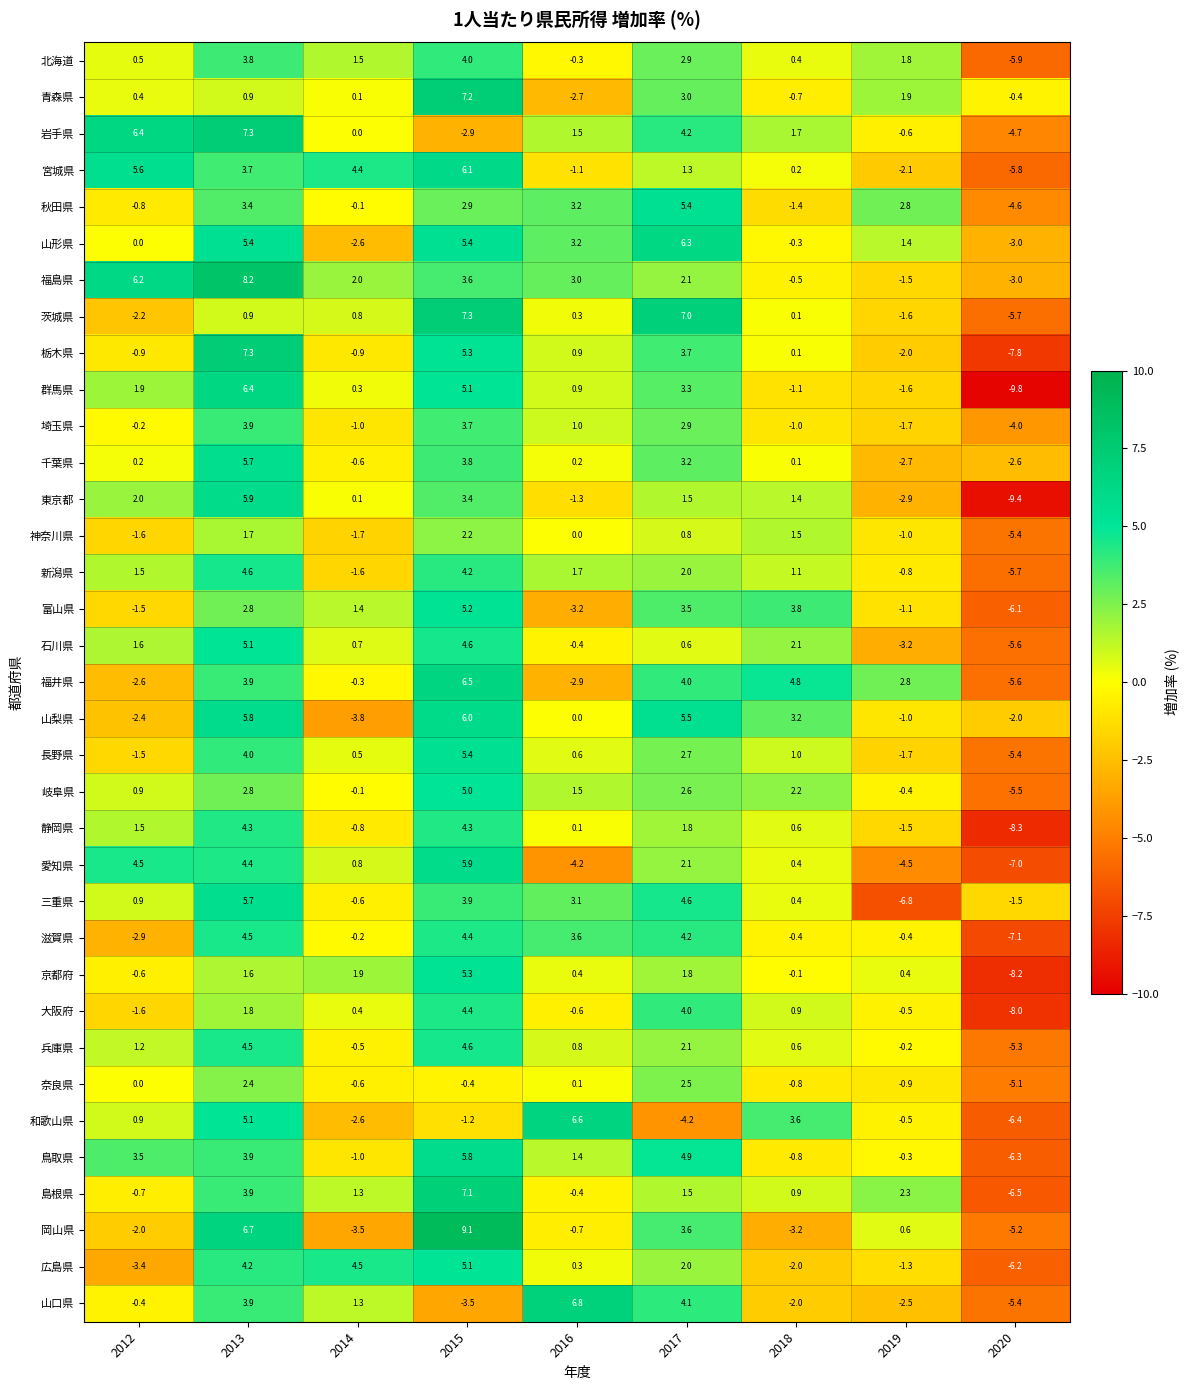

At how many categories does at least one series exceed 0?

8